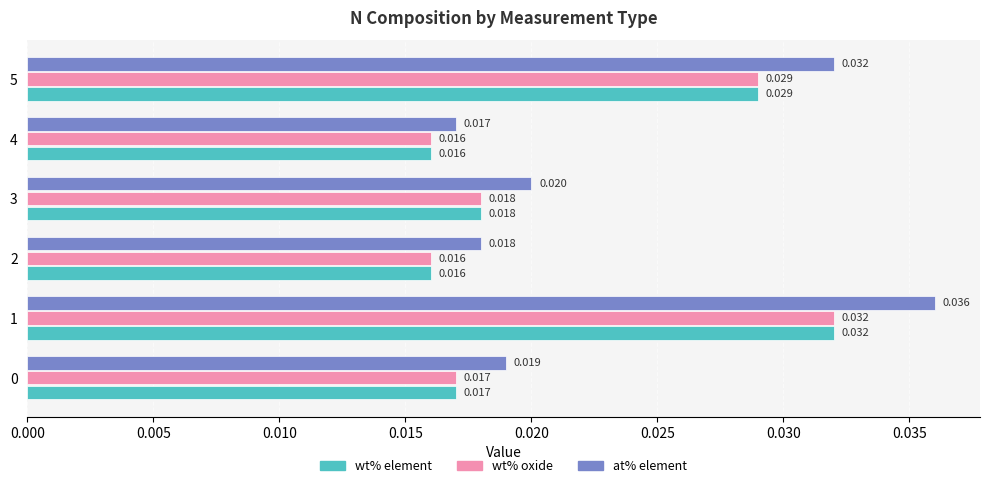

At which category is the sum across all series the highest?

1